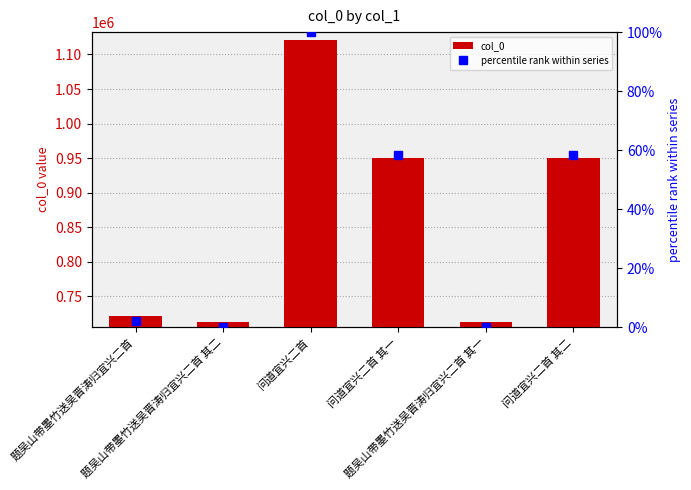

Which category has the lowest value in the col_0 series?

题吴山带墨竹送吴晋涛归宜兴二首 其一